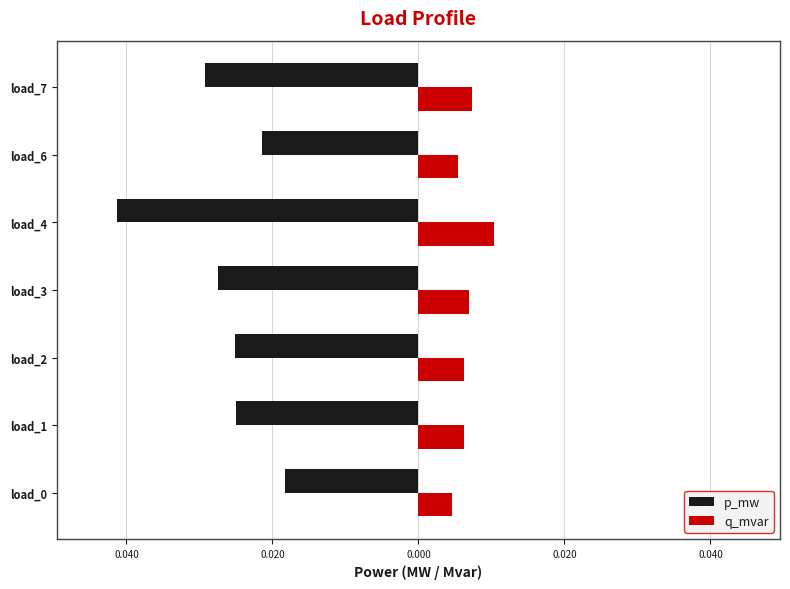

What are all the series names shown in the legend?

p_mw, q_mvar